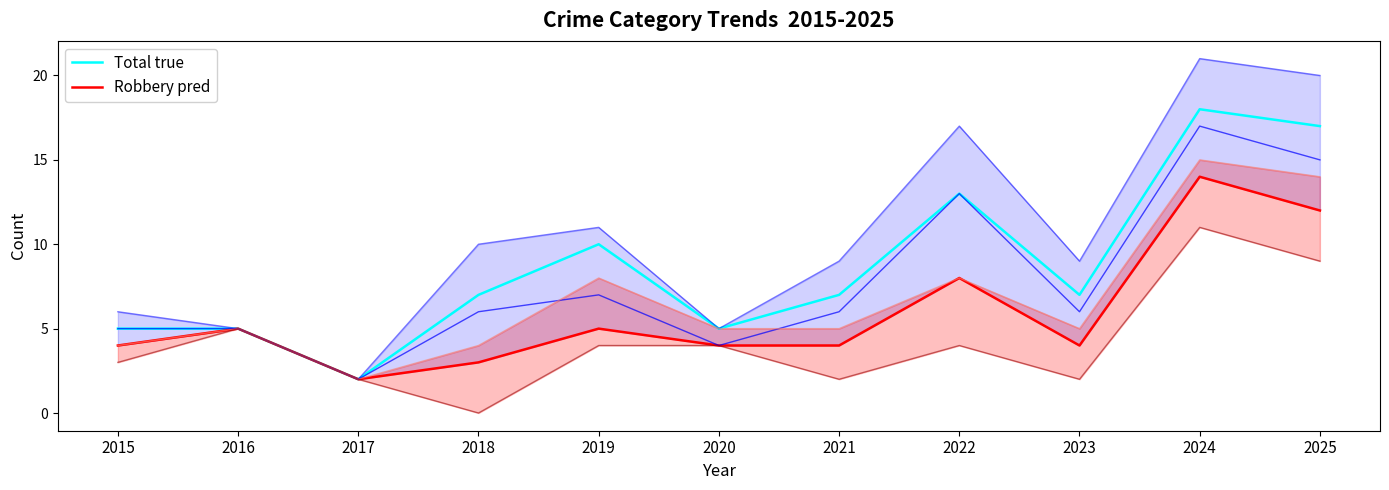

Between 2016 and 2023, which is larger?

2023